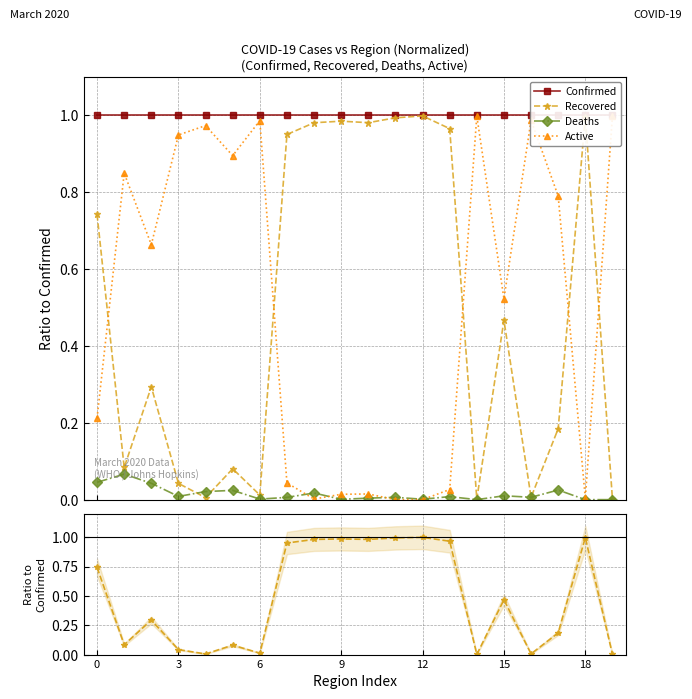

At which label does Recovered reach its peak?

12